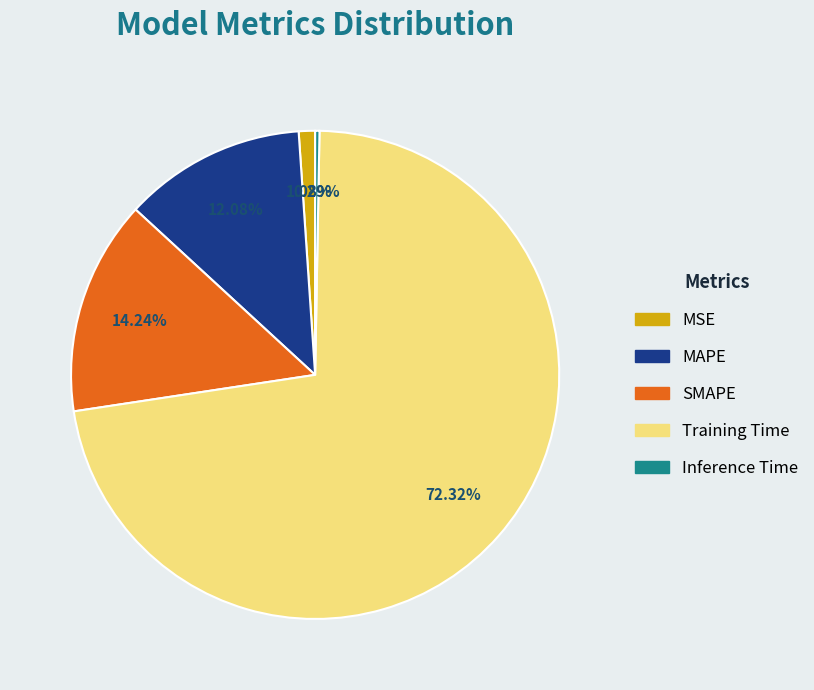

Do MSE and Inference Time together represent more than half of the pie?

No